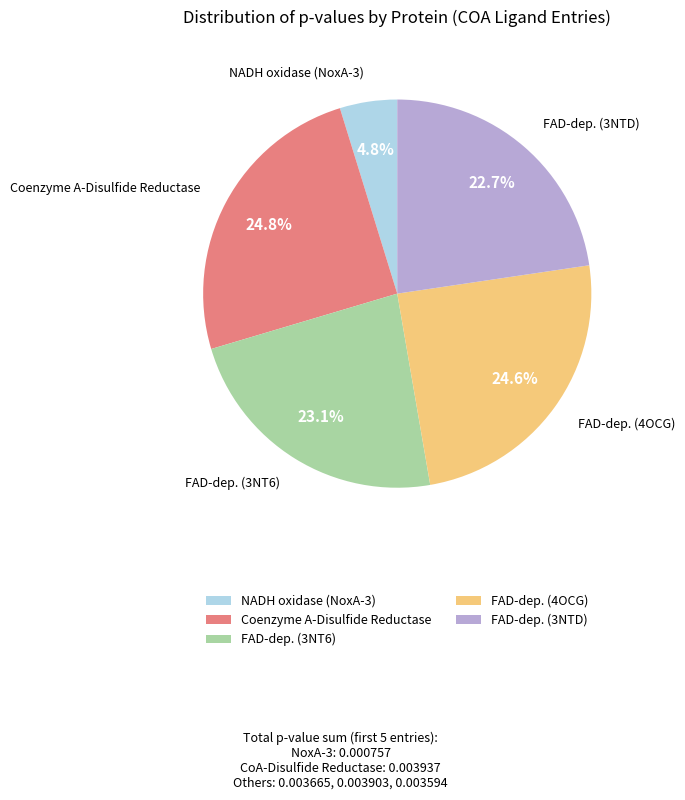

Does FAD-dep. (4OCG) account for over 50% of the chart?

No